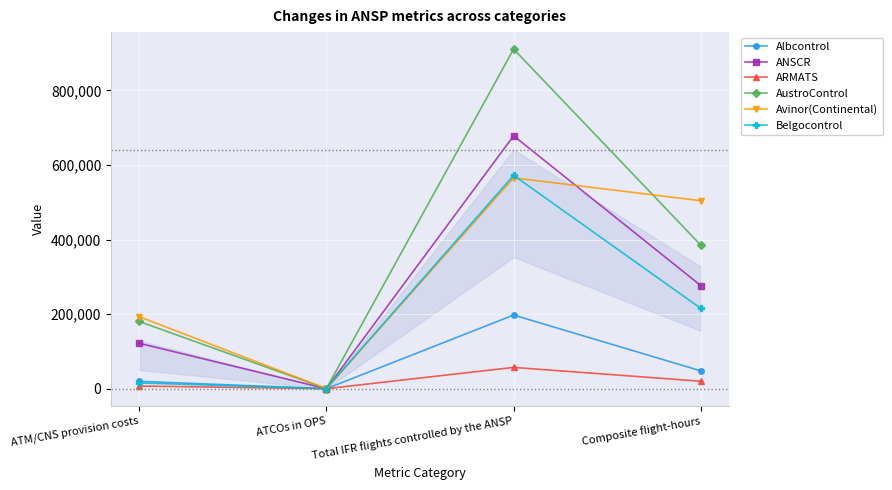

What is the difference between the second highest and minimum values in the Belgocontrol series?

215027